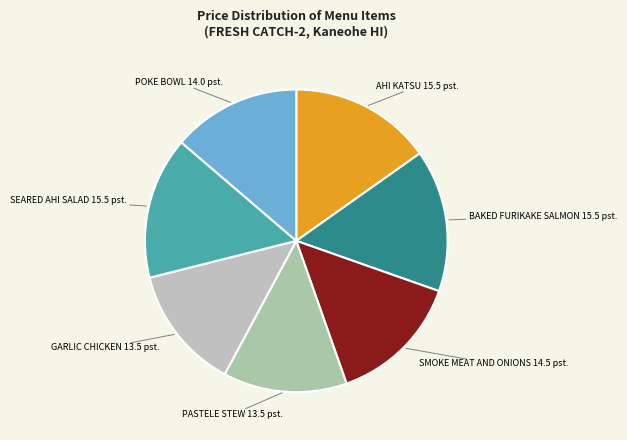

How many segments does this pie chart have?

7